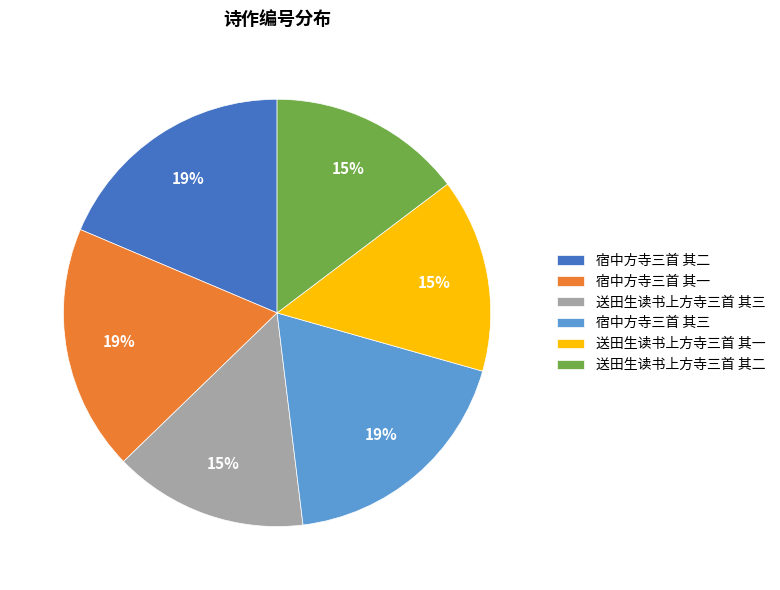

Approximately how many times larger is the value at 宿中方寺三首 其一 compared to 送田生读书上方寺三首 其二?

1.3